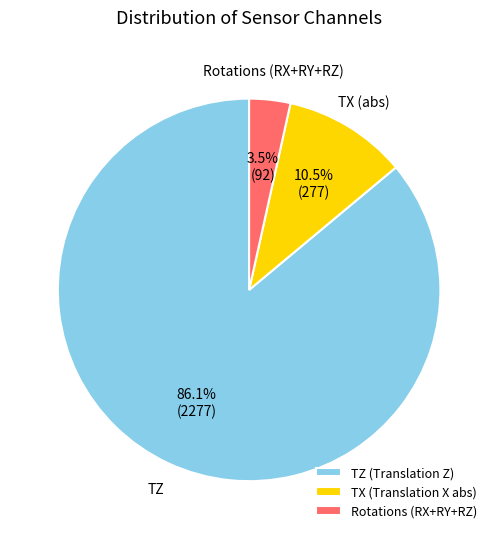

Which slice is the smallest?

Rotations (RX+RY+RZ)